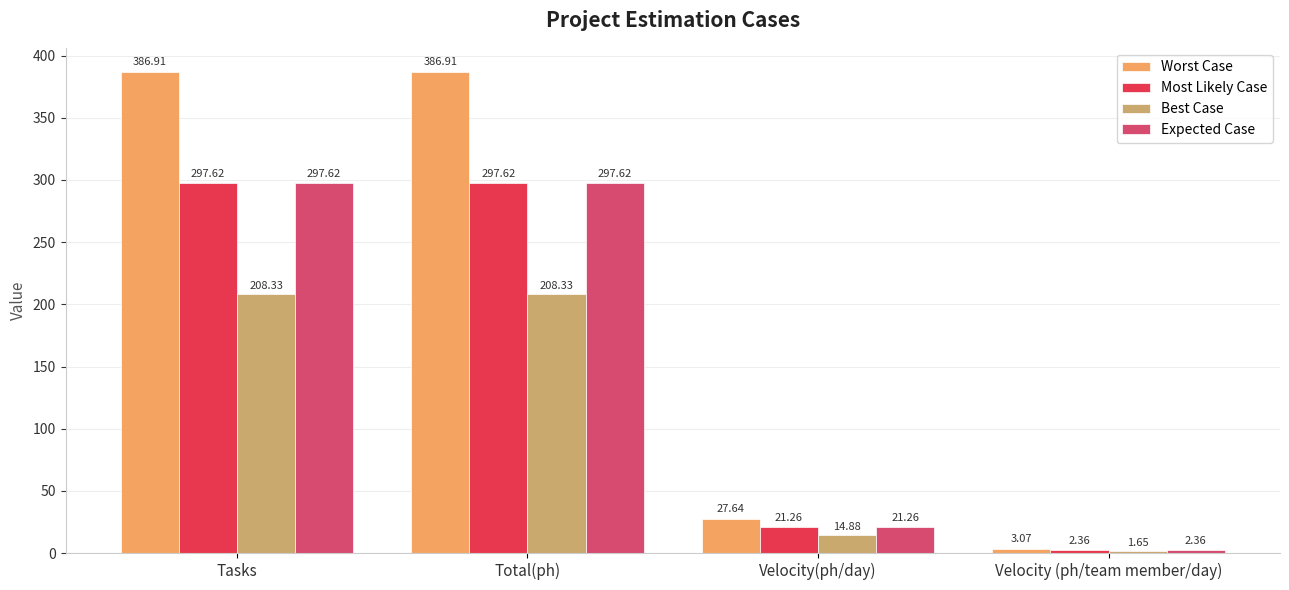

At which category does the chart reach its minimum across all series?

Velocity (ph/team member/day)